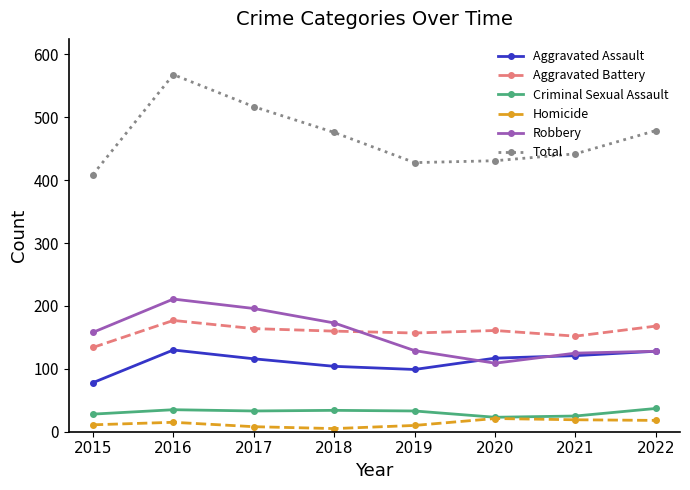

What is the spread (max minus min) of values at 2022?

461